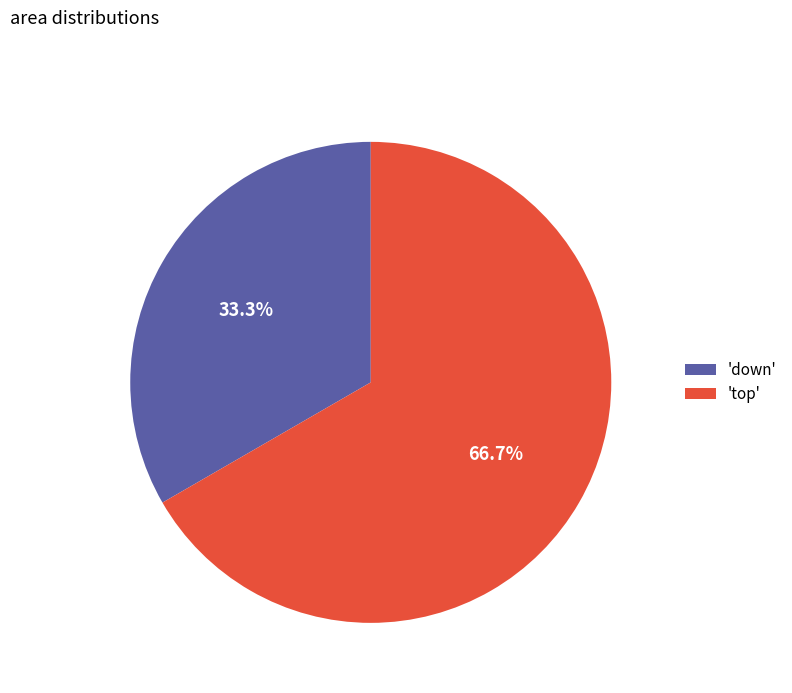

Count the number of slices in the pie.

2